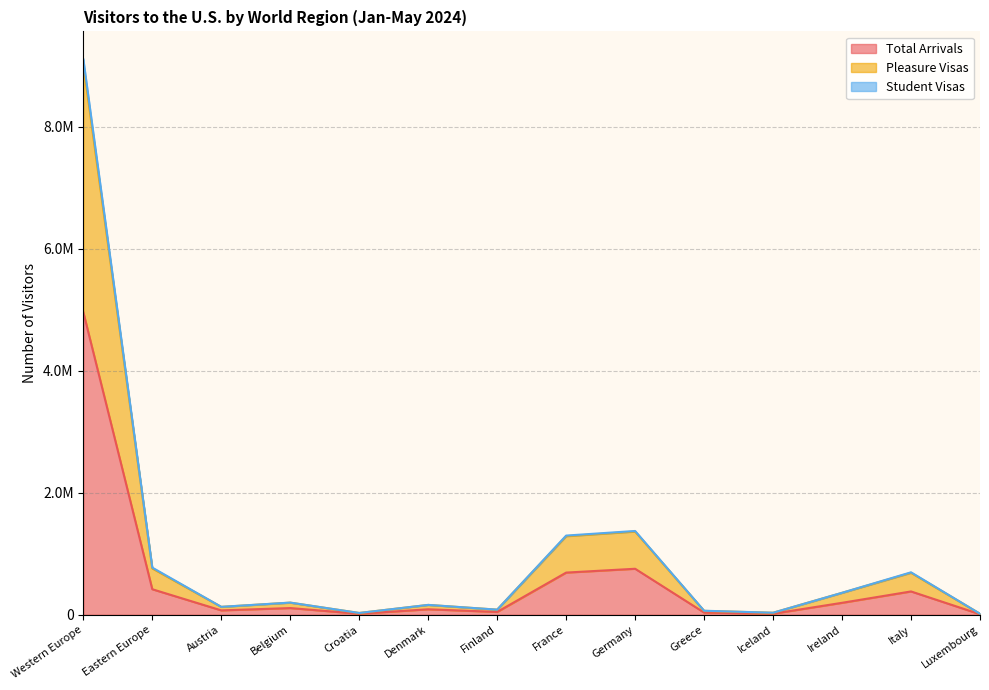

The value of Student Visas at Belgium is 350339. True or false?

False